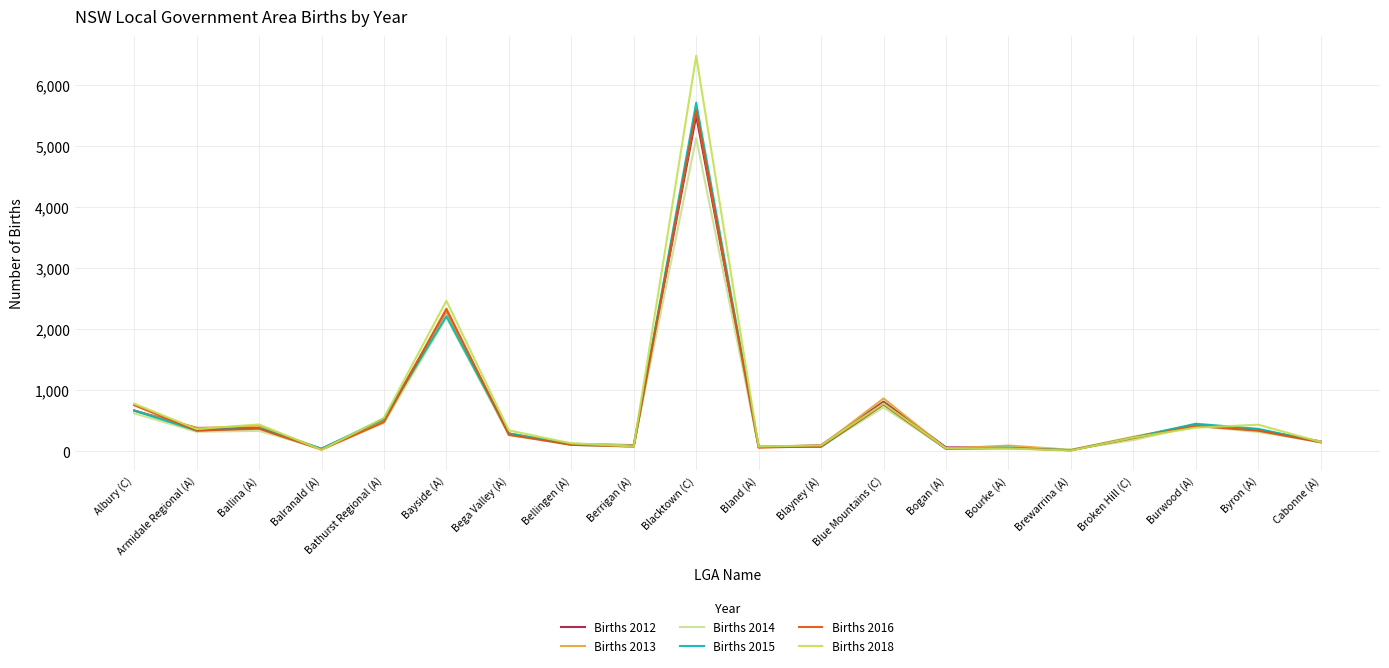

The value of Births 2013 at Burwood (A) is 436. True or false?

True